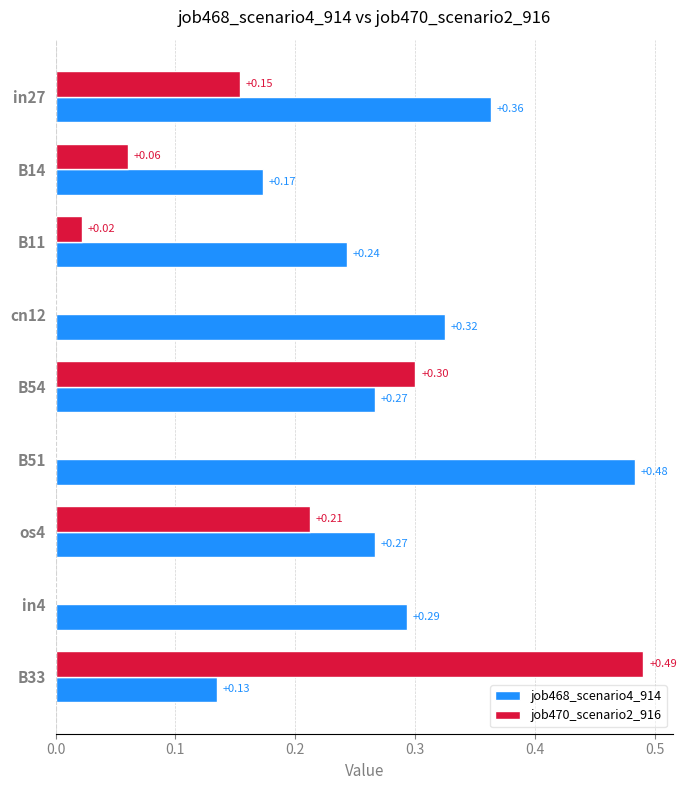

What is the sum of all job470_scenario2_916 values?

1.2